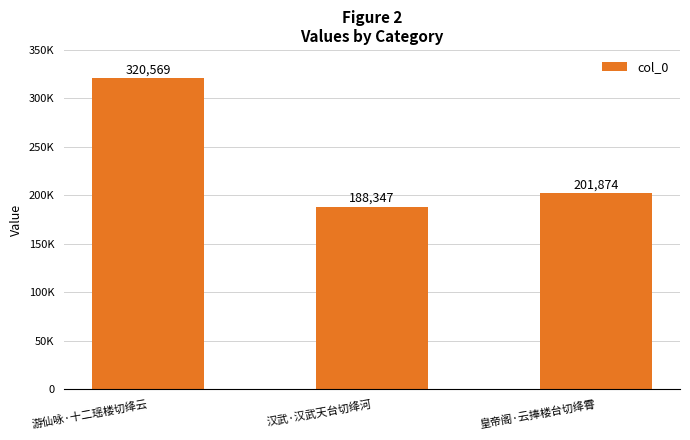

What is the label of the 3rd bar from the left?

皇帝阁·云捧楼台切绛霄